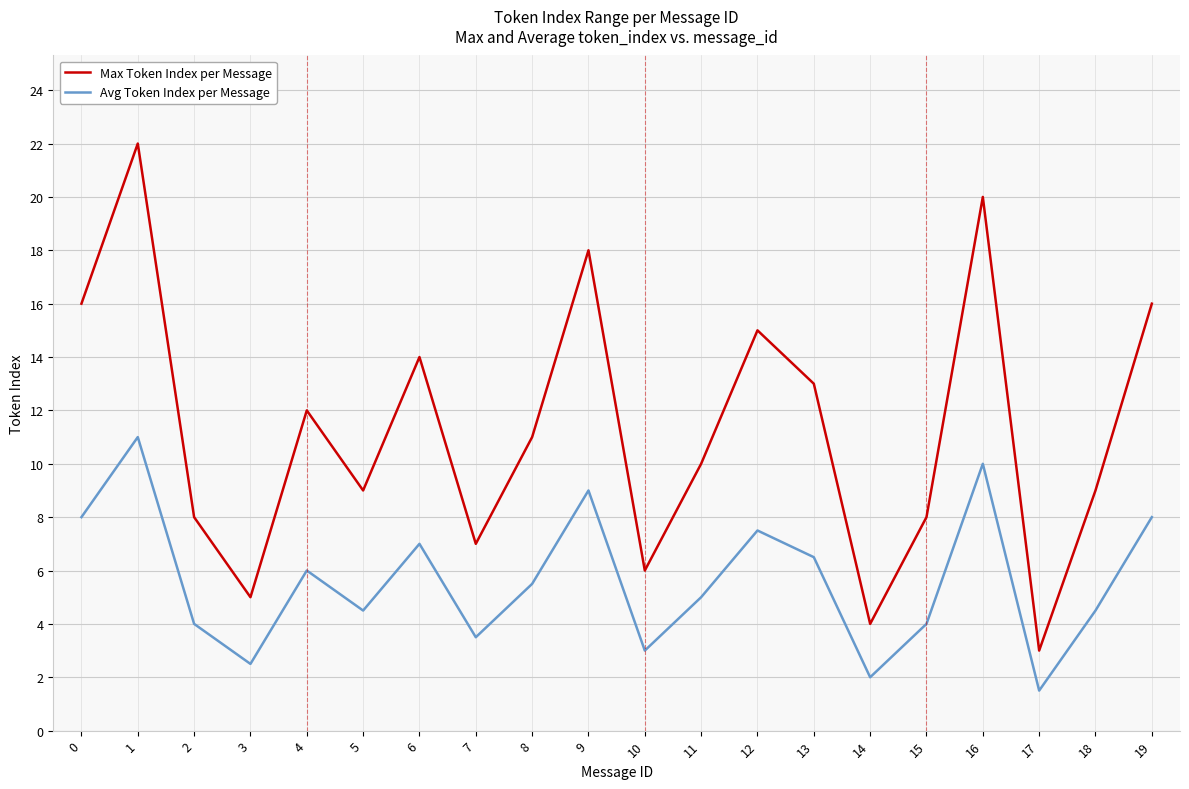

True or false: Max Token Index per Message and Avg Token Index per Message cross at least once.

False